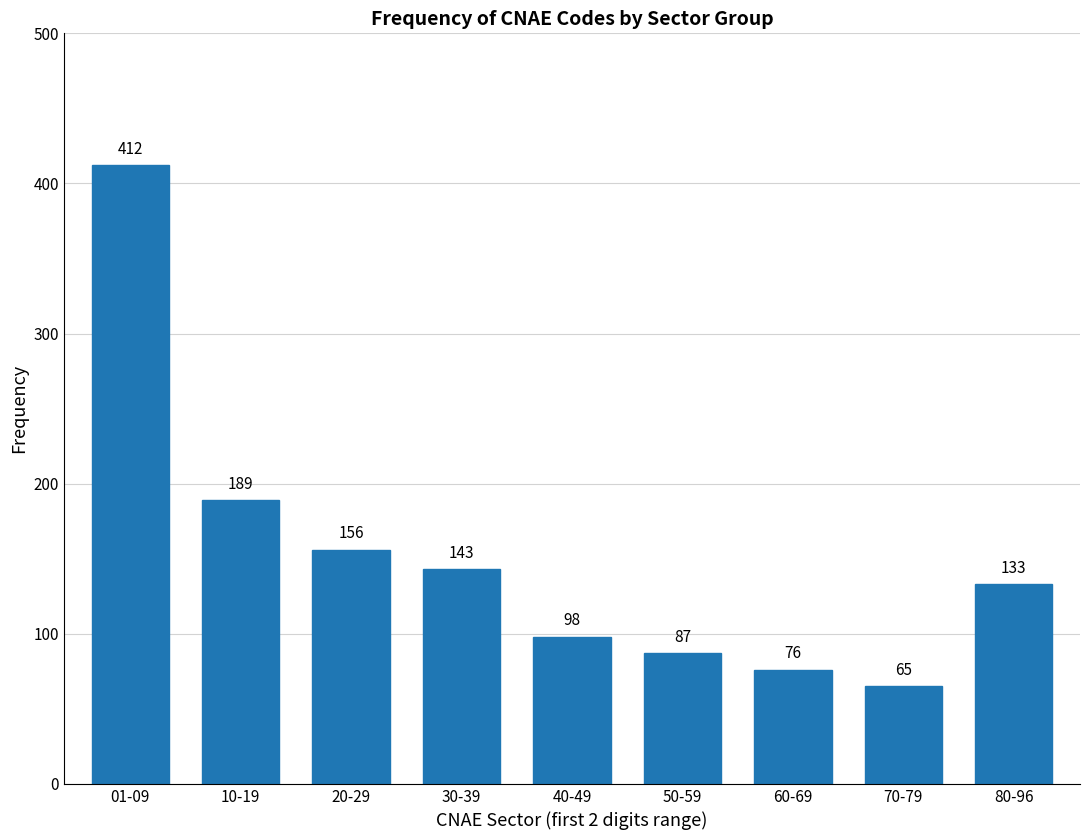

Reading left to right, transcribe all the data shown in this chart.

412	189	156	143	98	87	76	65	133